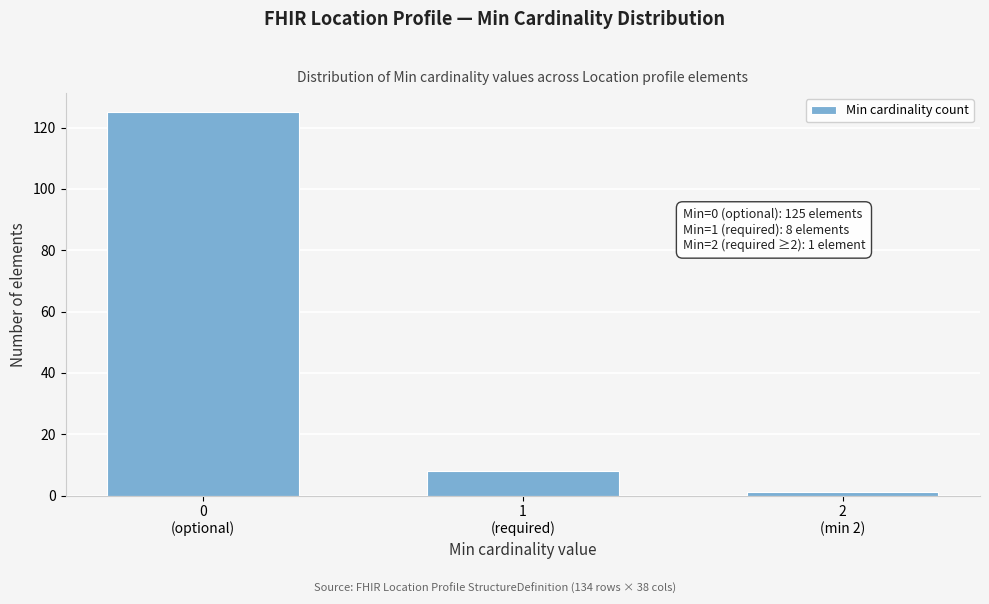

Reading right to left, list all the values displayed in this chart.

1	8	125